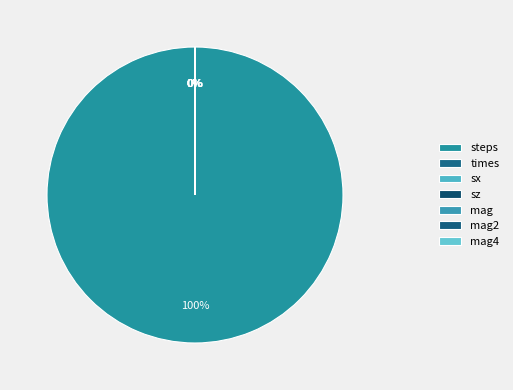

How much of the chart is everything except times?

100.0%